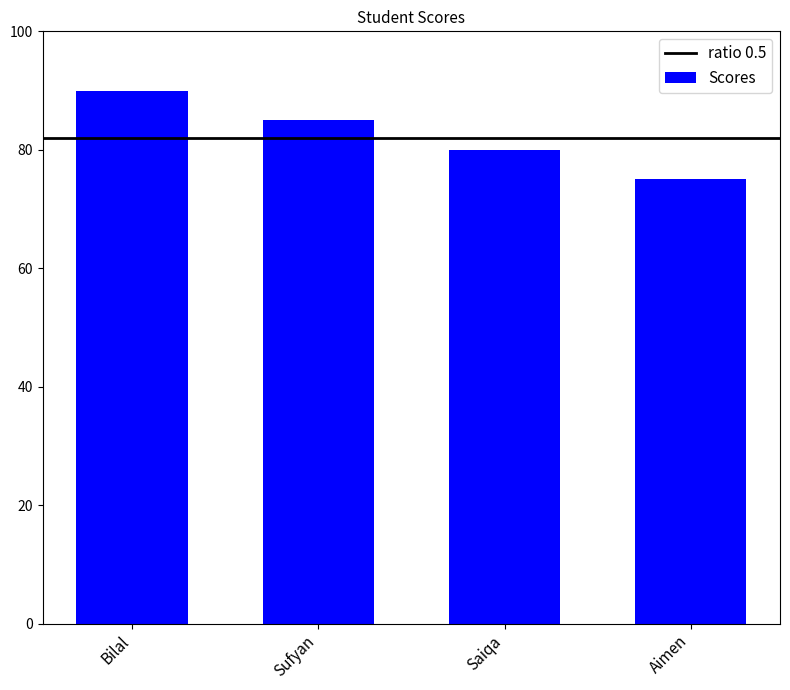

At which label is the value closest to 82?

Saiqa